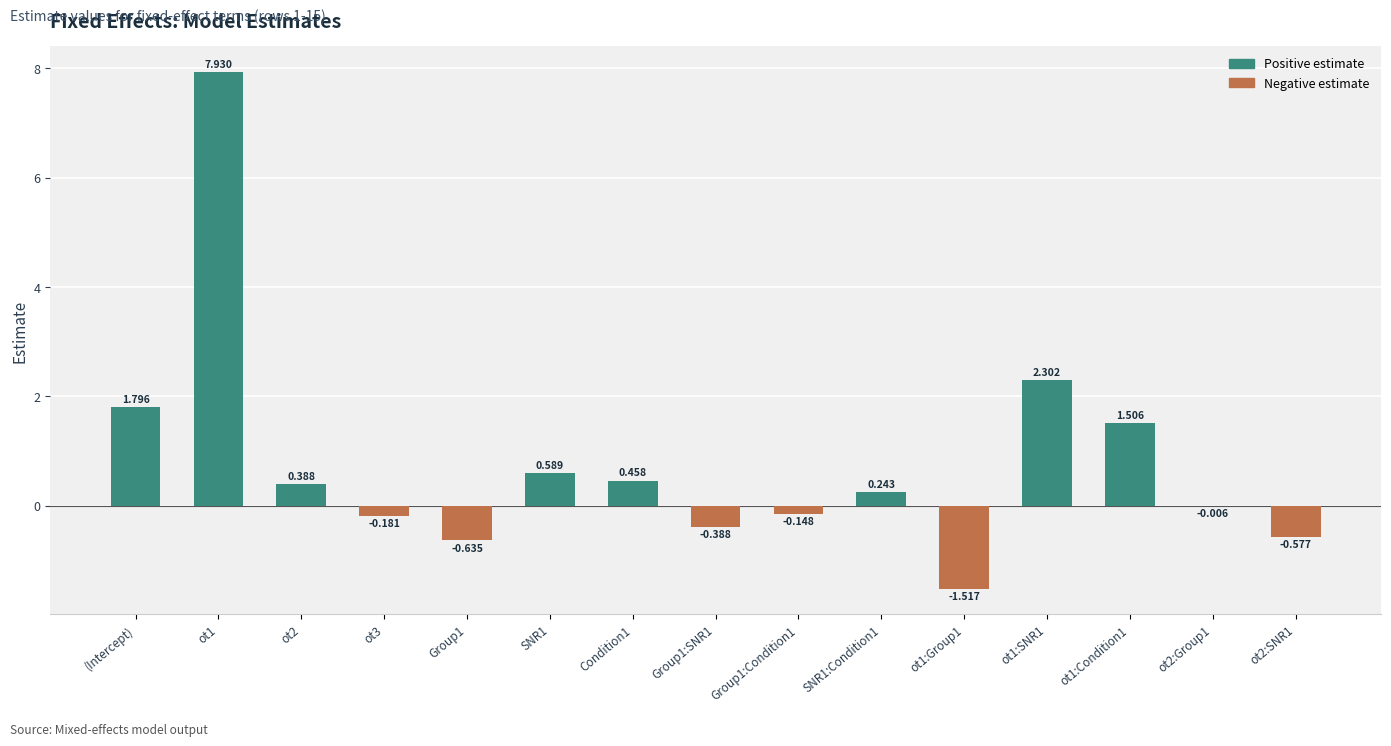

Where does the data first go above 0?

(Intercept)